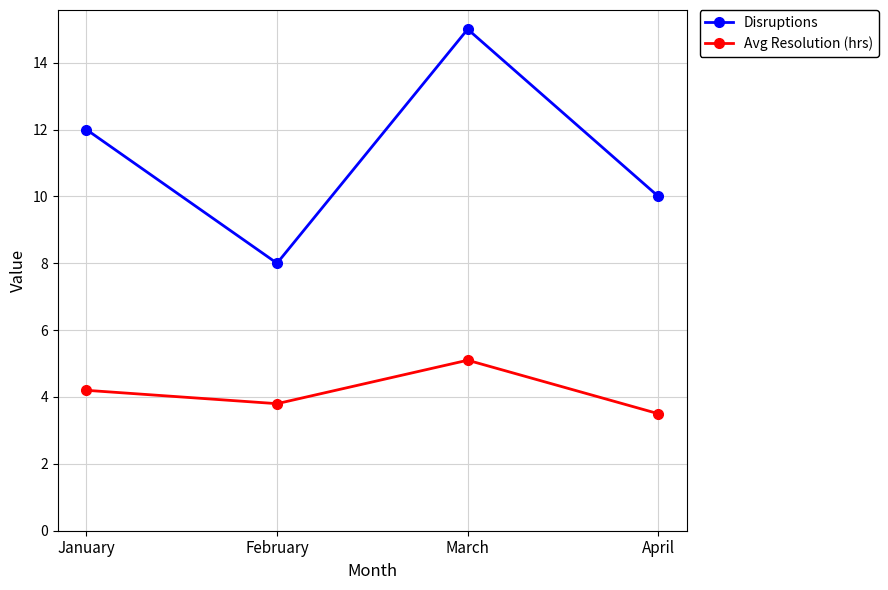

Does the chart have visible grid lines?

Yes